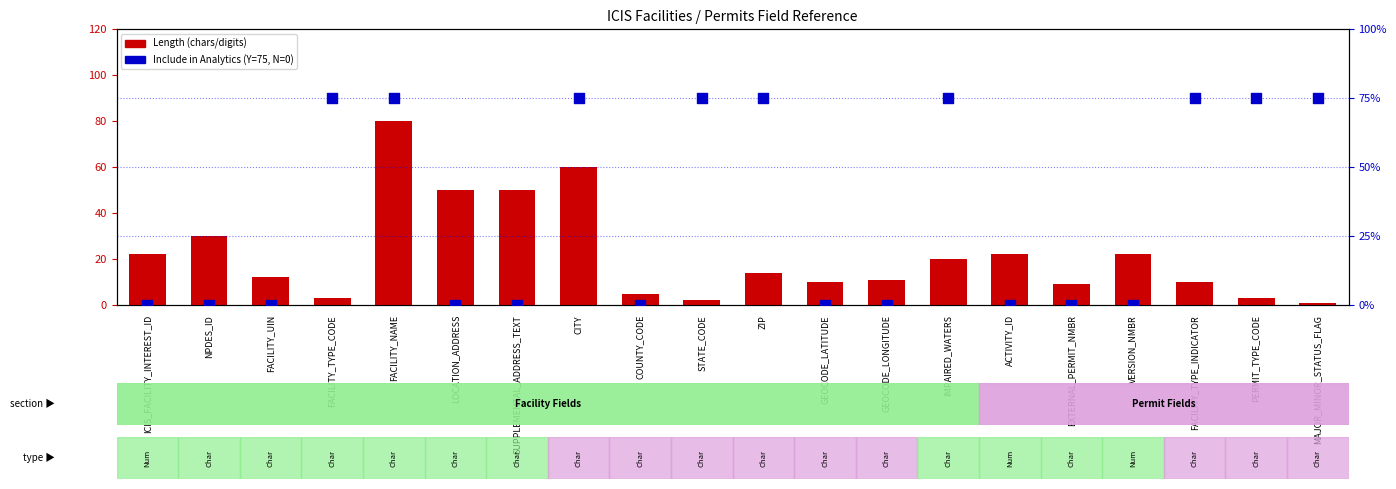

What are all the series names shown in the legend?

Length, Include in Analytics (Y)